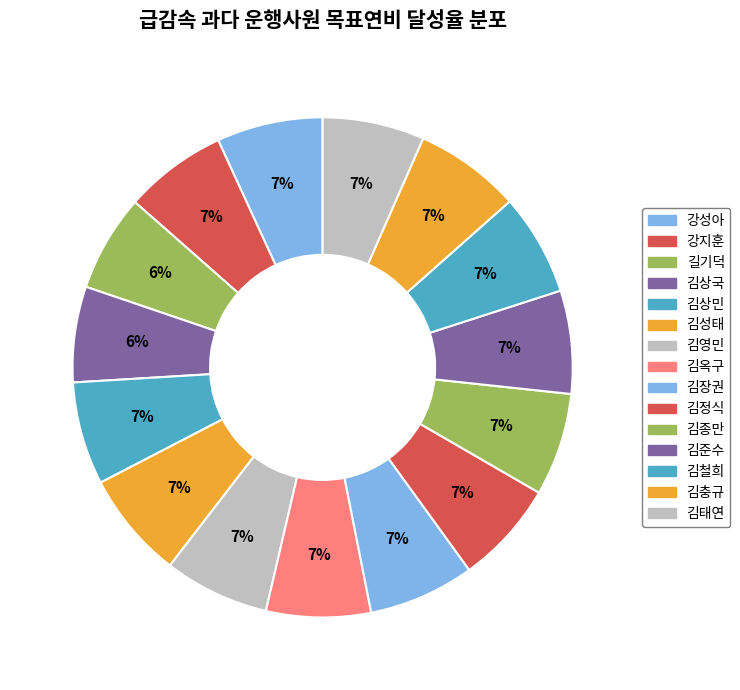

The 김상민 slice represents 7% of the pie. True or false?

True